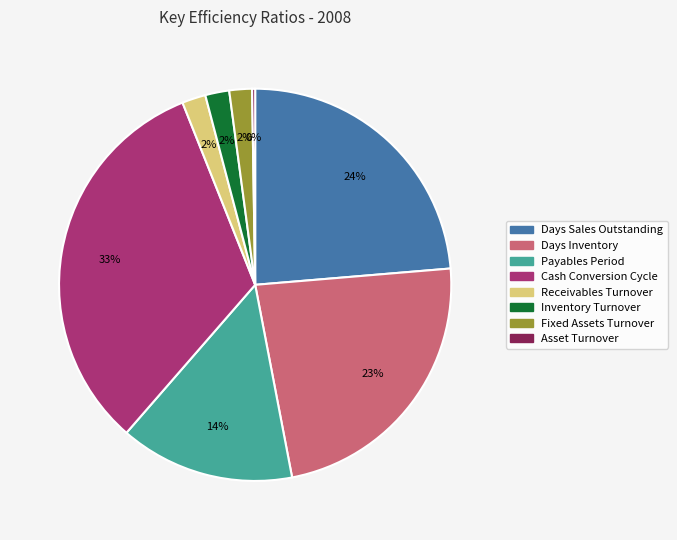

Which category has the biggest portion of the pie?

Cash Conversion Cycle